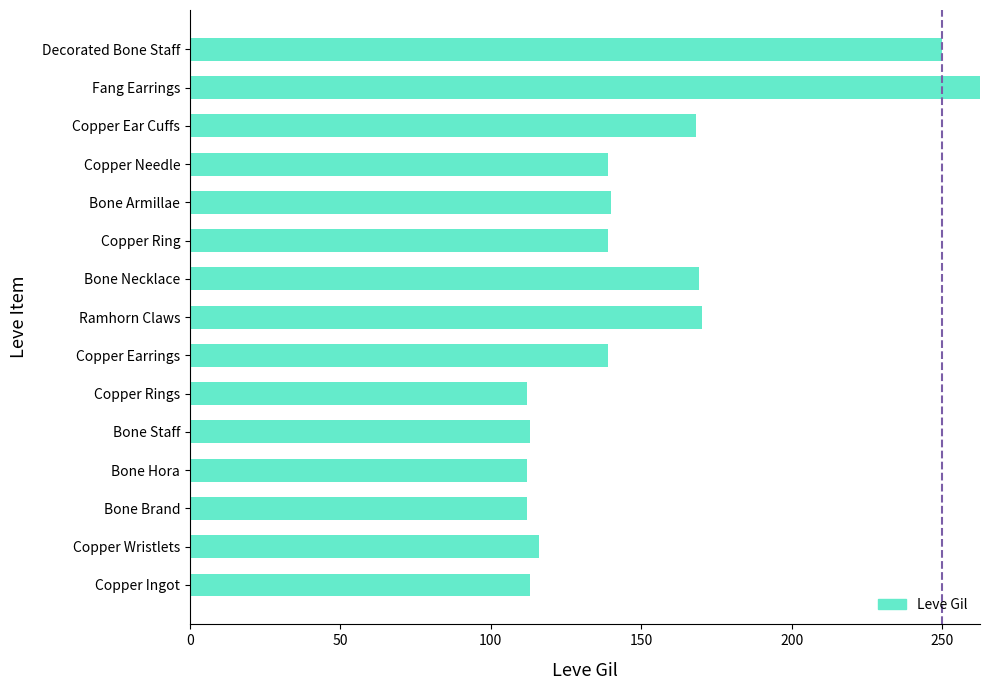

What is the value of the 13th bar from the left?

168